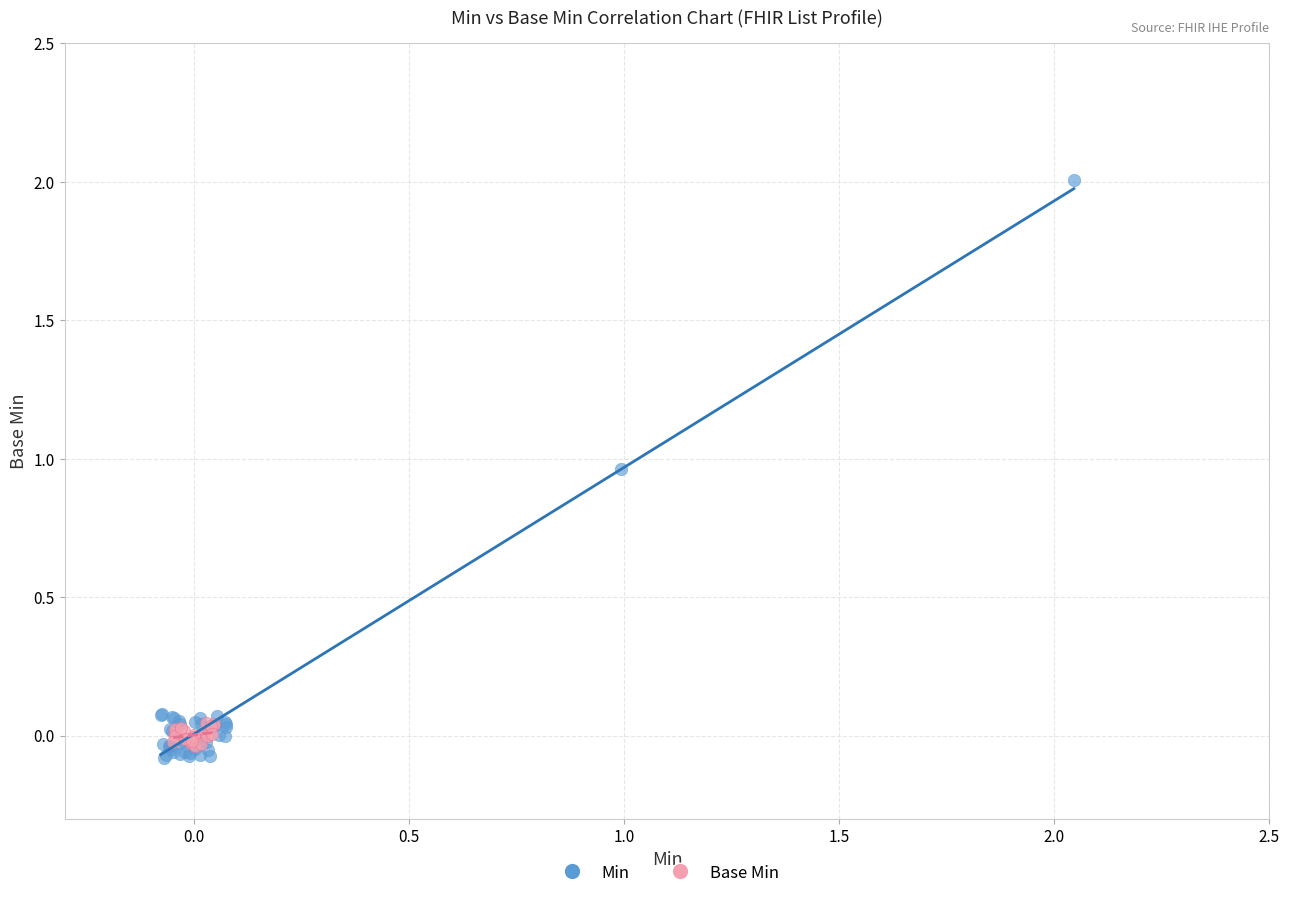

Which series contains the highest Y value?

Min